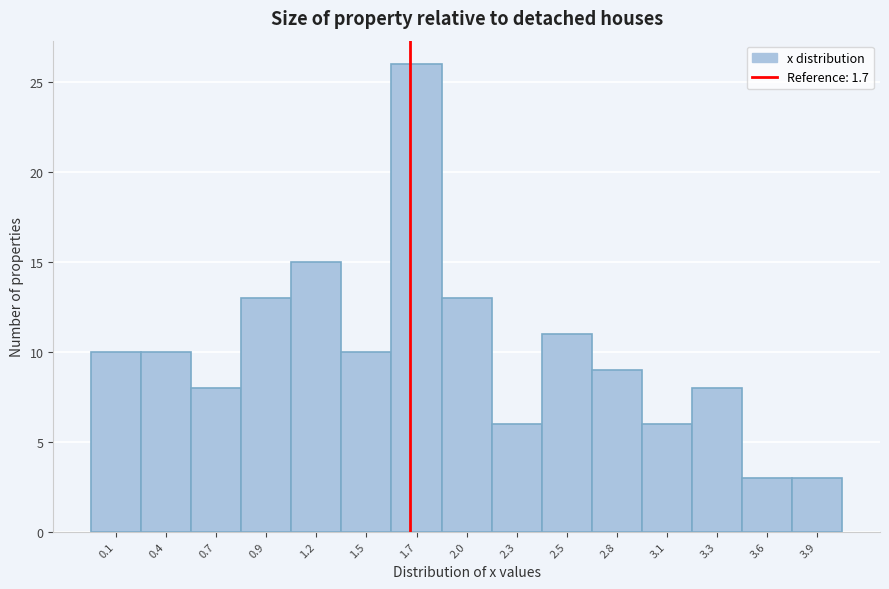

What is the height of the bar covering 0.80 to 1.05 on the x-axis? Neither the bar edges nor the heights are printed on the chart, so give them approximately, as read against the axes.

13